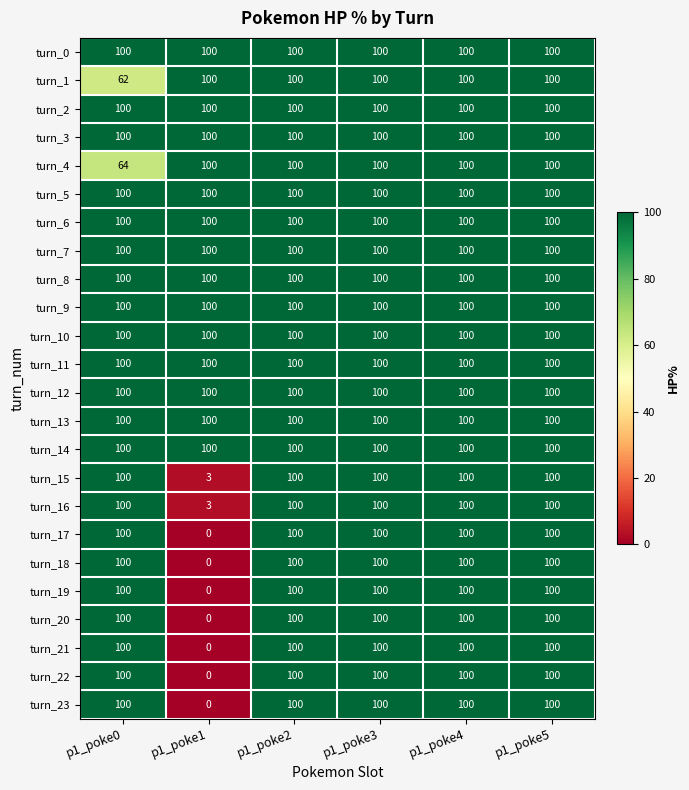

The turn_13 series shows 153 at p1_poke1. True or false?

False